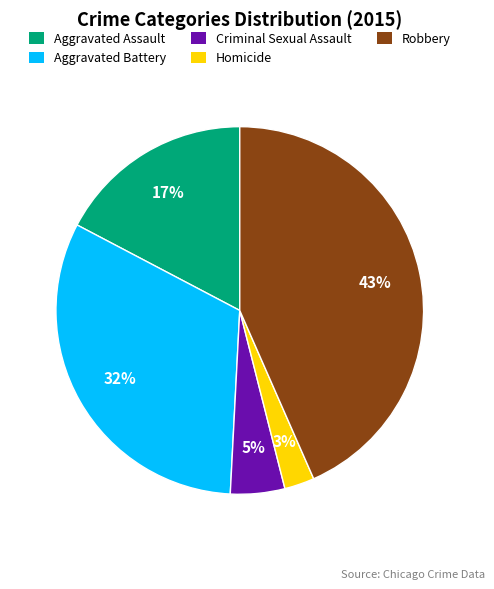

Which category has the smallest portion of the pie?

Homicide